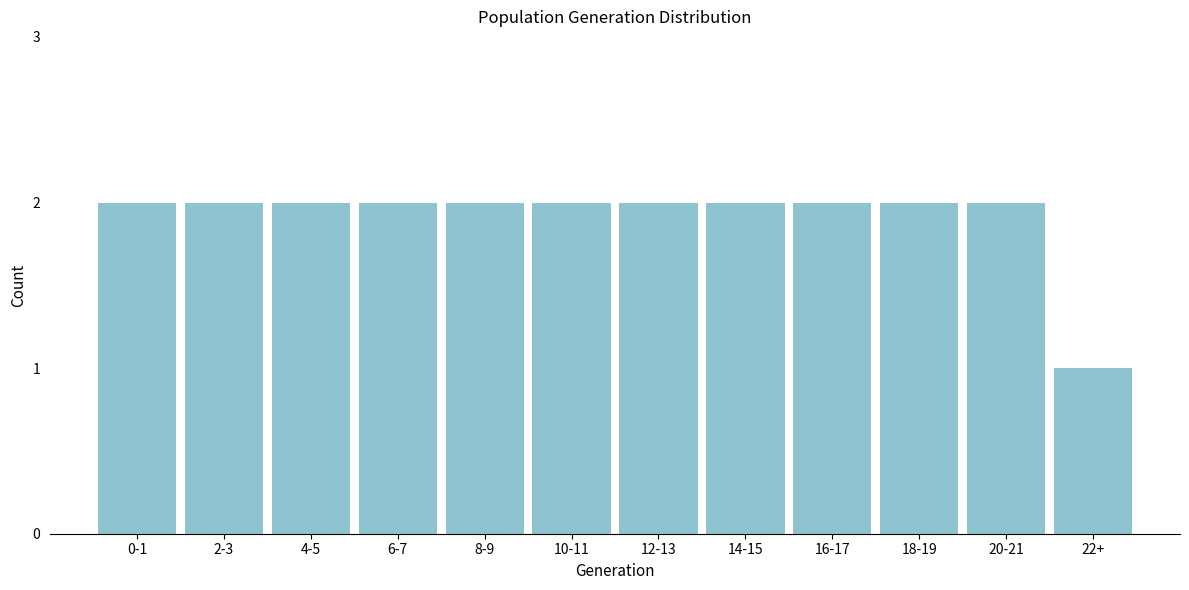

Reading left to right, list all the values displayed in this chart.

2	2	2	2	2	2	2	2	2	2	2	1